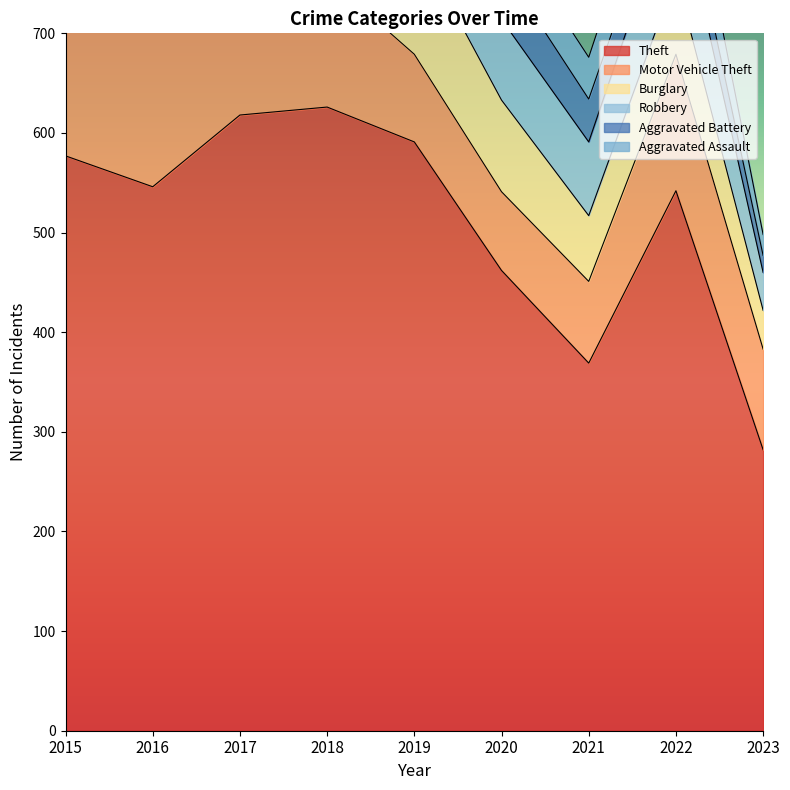

What is the smallest value displayed?

17